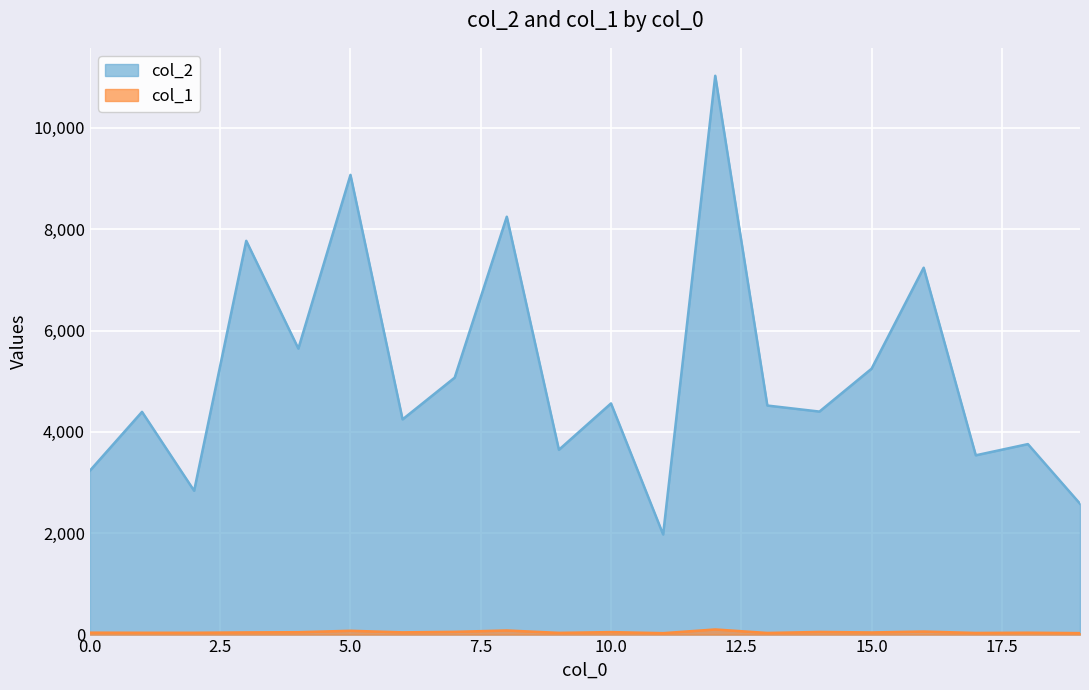

What is the spread (max minus min) of values at 18?

3722